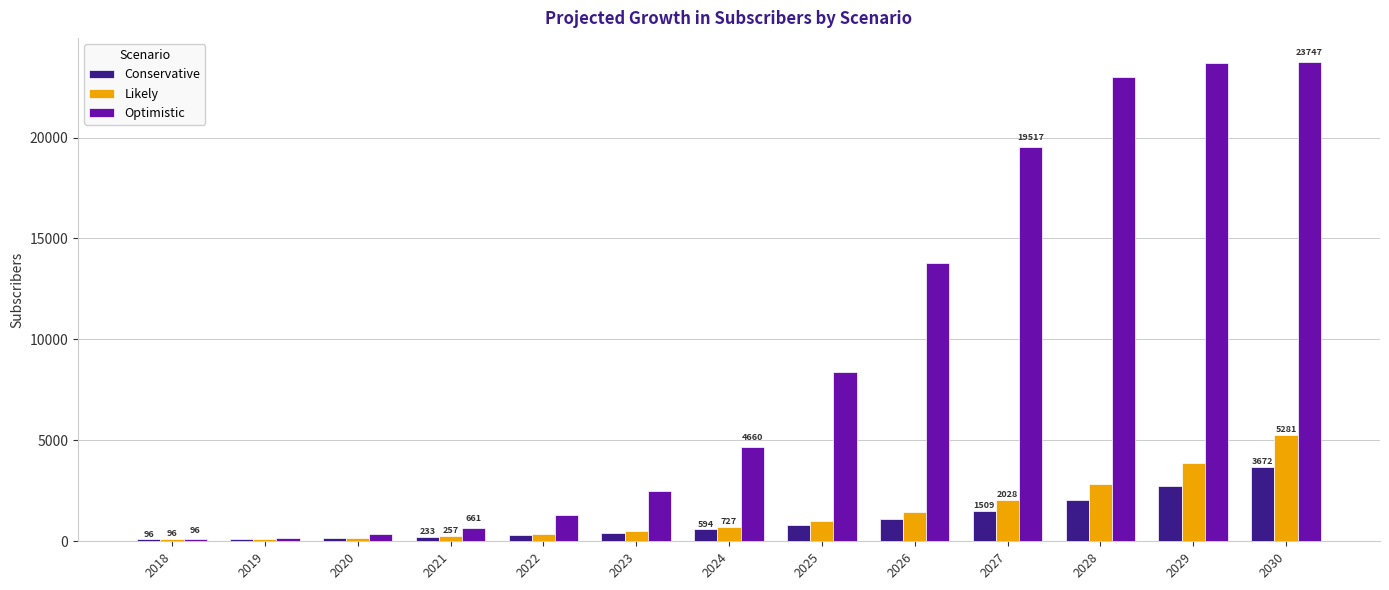

What value does the Optimistic series have at 2027, to the nearest 100?

19500